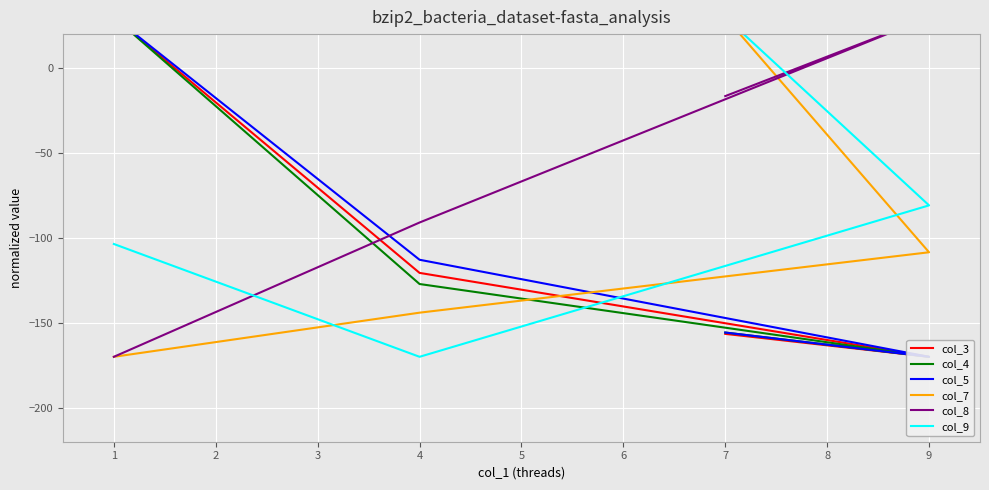

What are all the series names shown in the legend?

col_3, col_4, col_5, col_7, col_8, col_9